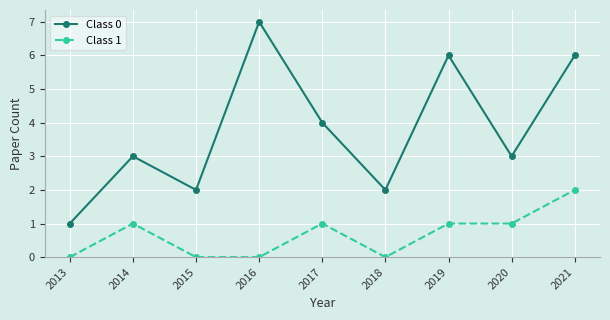

How many lines are shown in the chart?

2